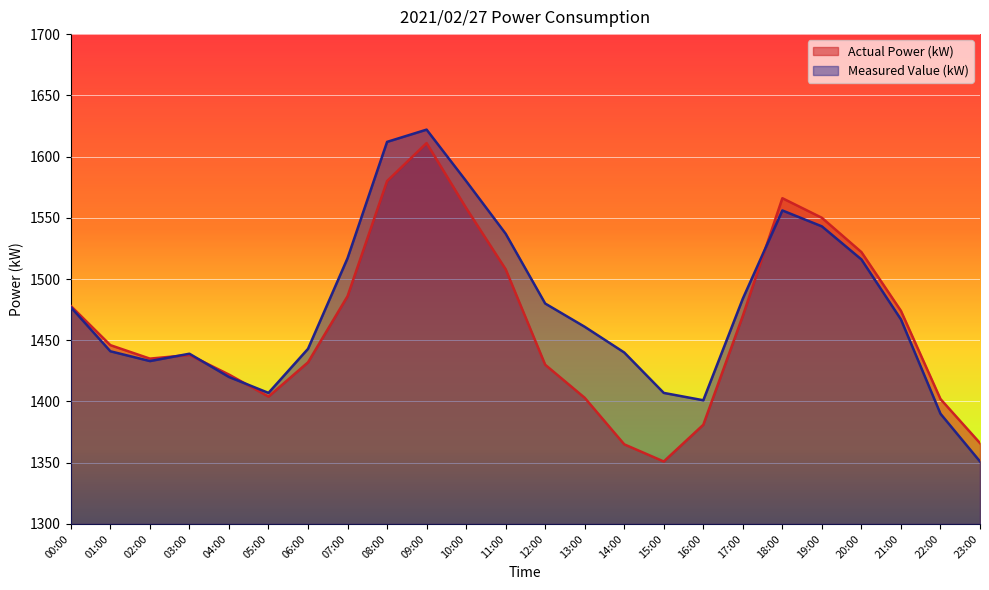

What is the total value across all series at 21:00?

2941